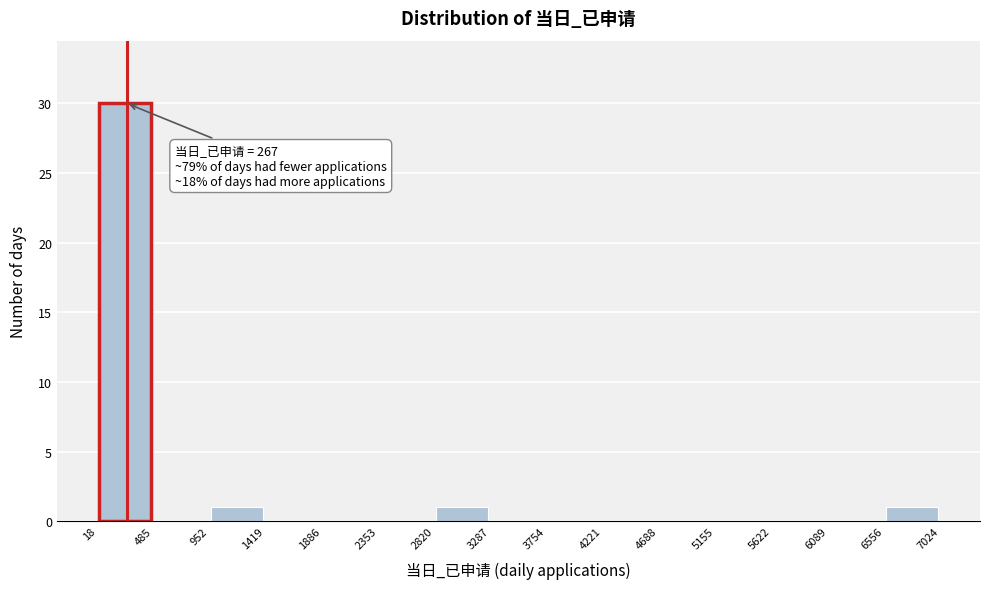

Which range on the x-axis has the tallest bar?

18 to 485